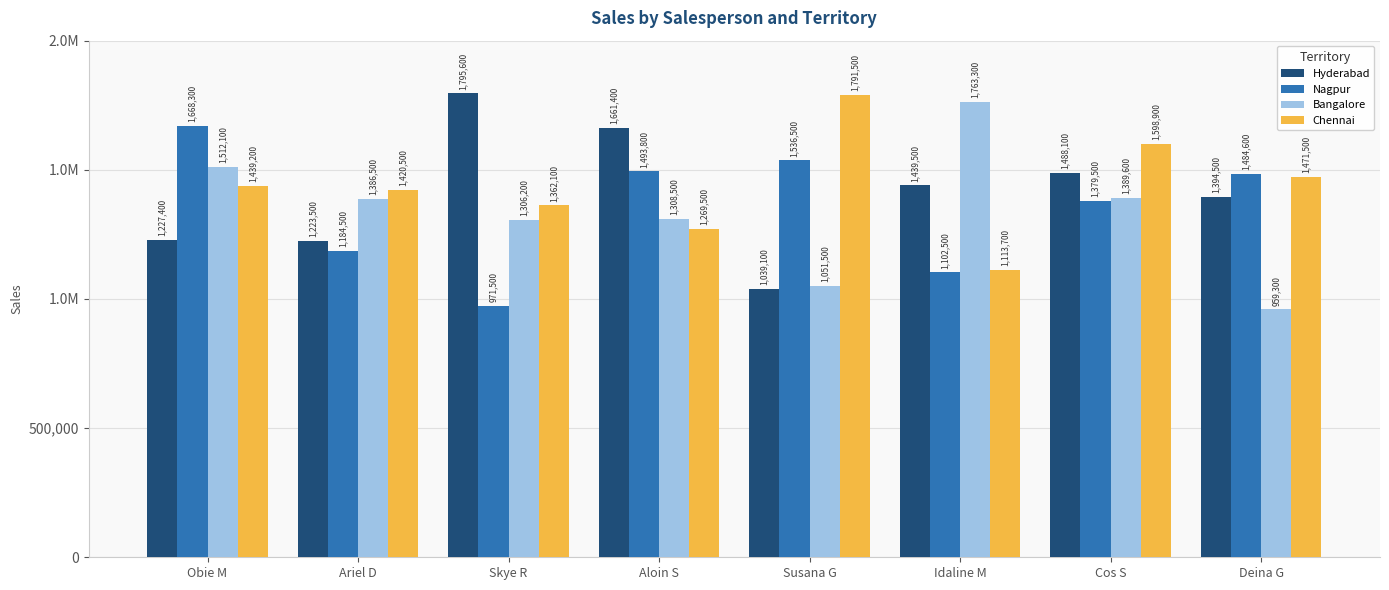

At which category does the chart reach its peak across all series?

Skye R